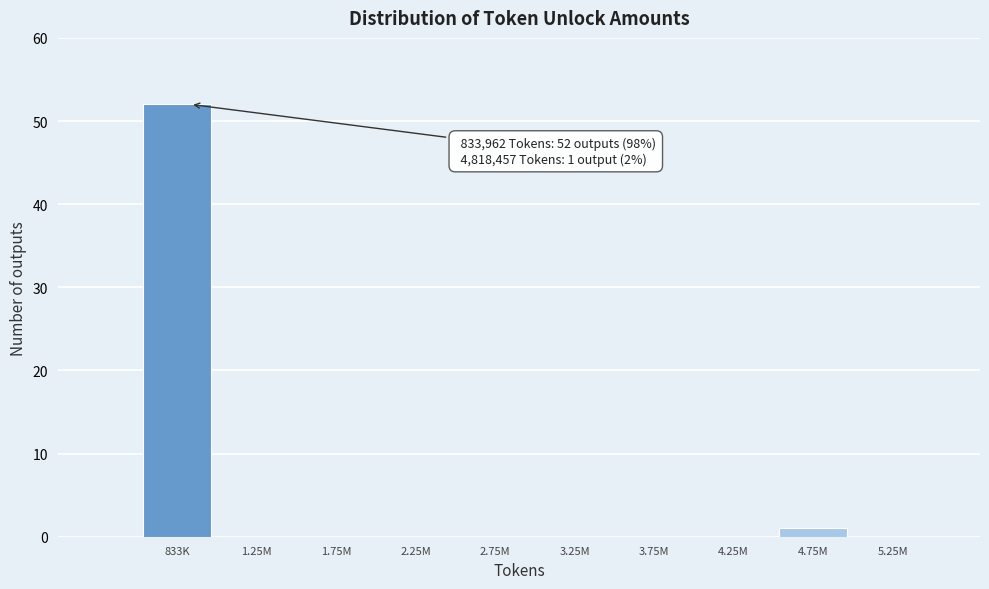

Reading left to right, extract all data points from this chart.

833K=52	1.25M=0	1.75M=0	2.25M=0	2.75M=0	3.25M=0	3.75M=0	4.25M=0	4.75M=1	5.25M=0